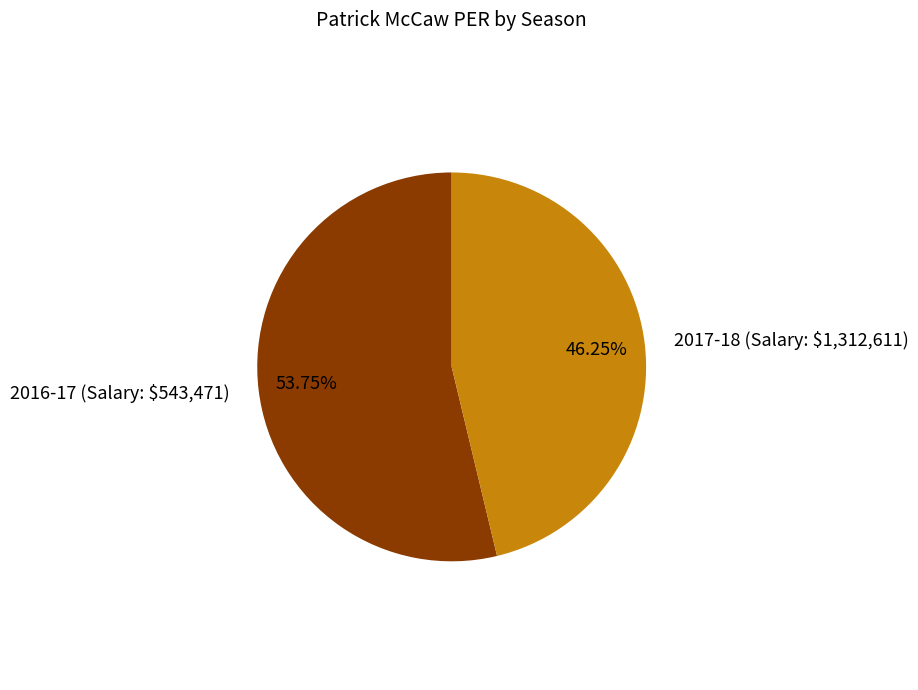

Does 2017-18 (Salary: $1,312,611) represent more than half of the total?

No